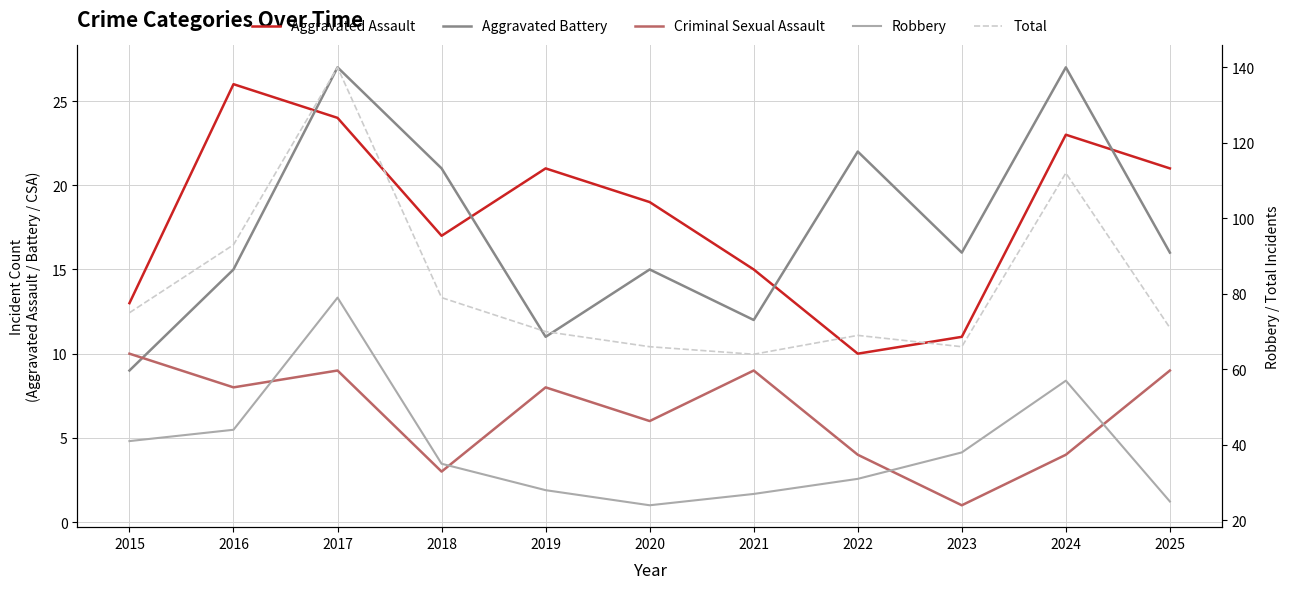

True or false: Total has a value of 112 at 2022.

False